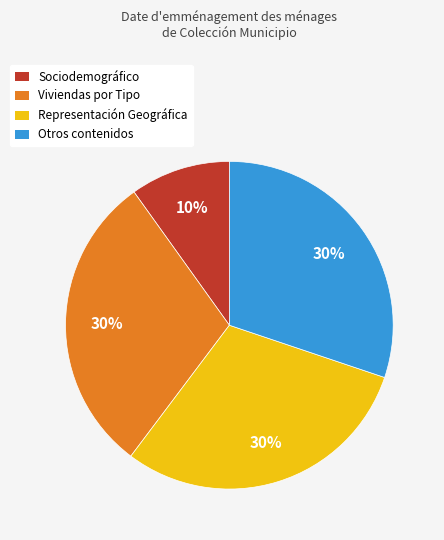

Approximately how many times larger is the value at Viviendas por Tipo compared to Sociodemográfico?

3.0